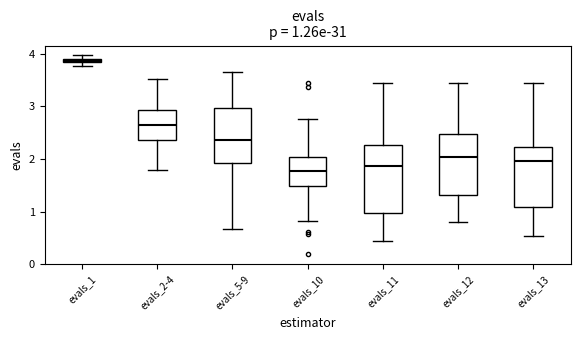

Which box is the tallest, from its lower edge to its upper edge?

evals_11